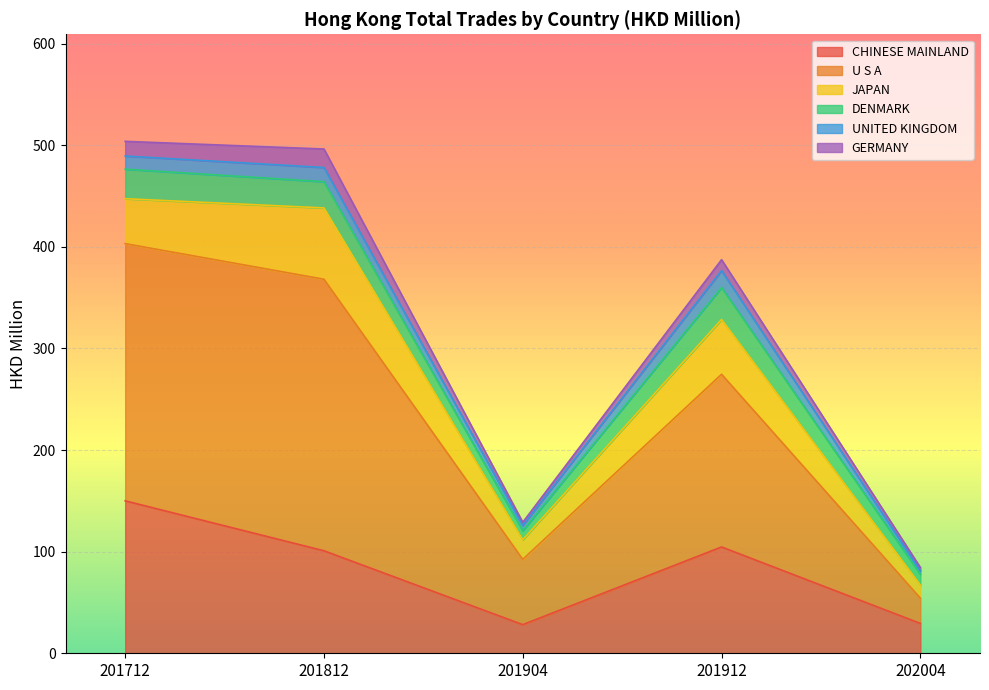

What is the difference between the highest and lowest values at 202004?

26.2